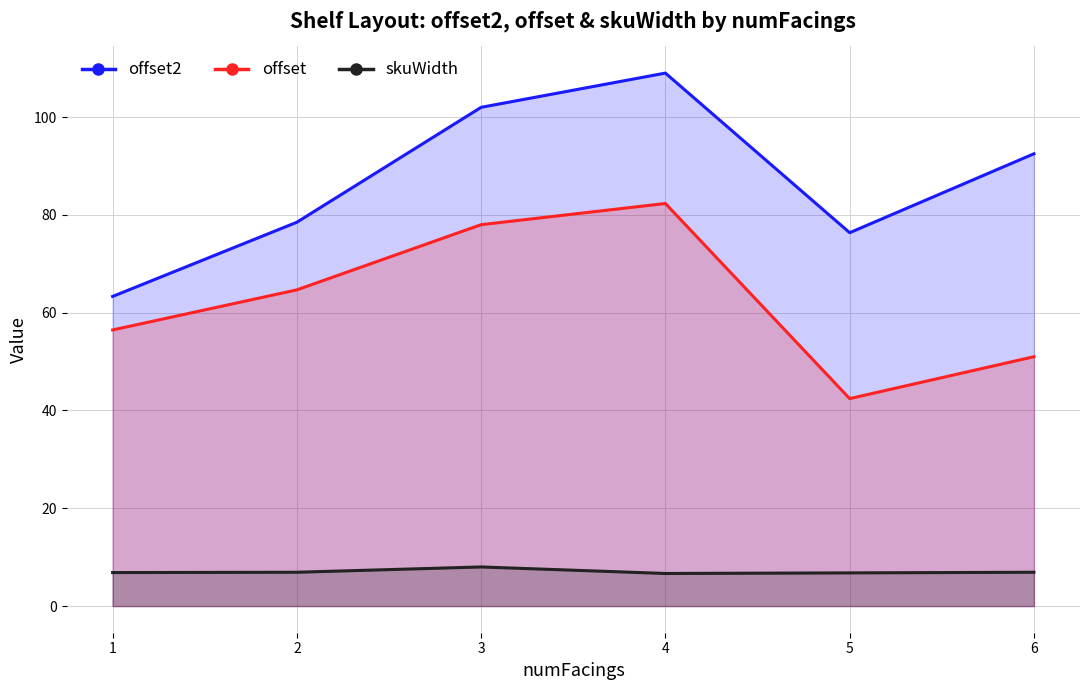

What are all the series names shown in the legend?

offset2, offset, skuWidth